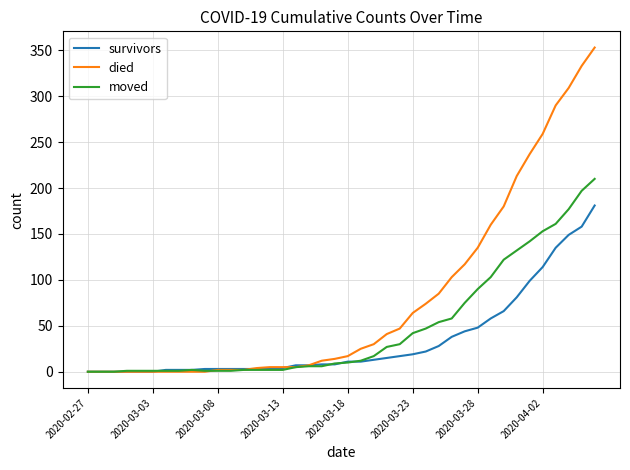

Which series has the largest range (max minus min)?

died